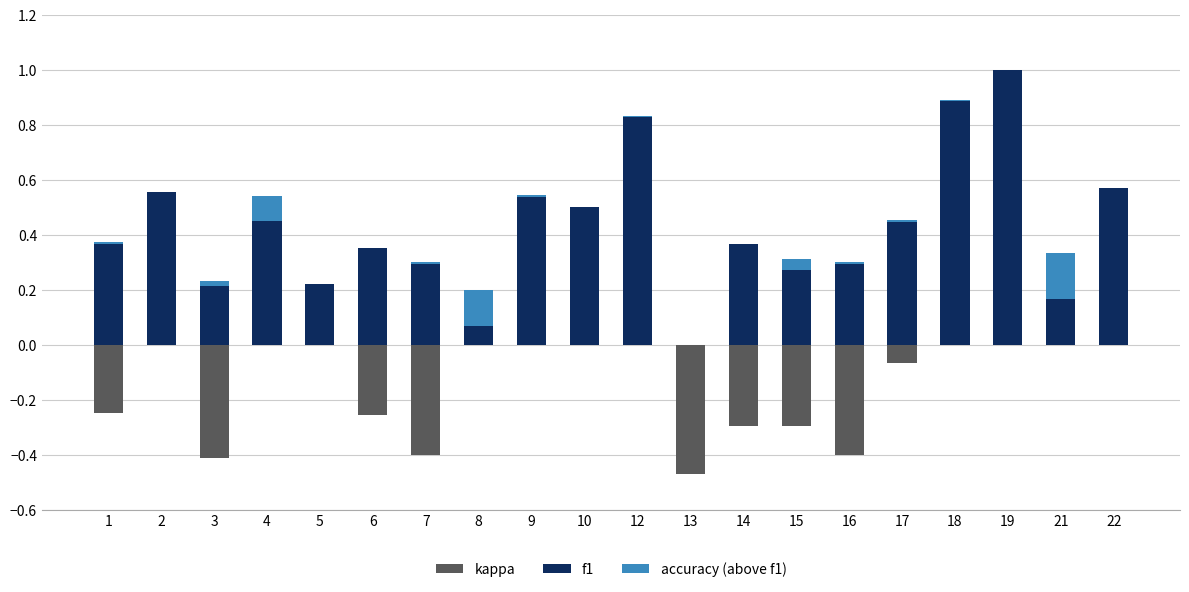

Count the number of data series in this chart.

3